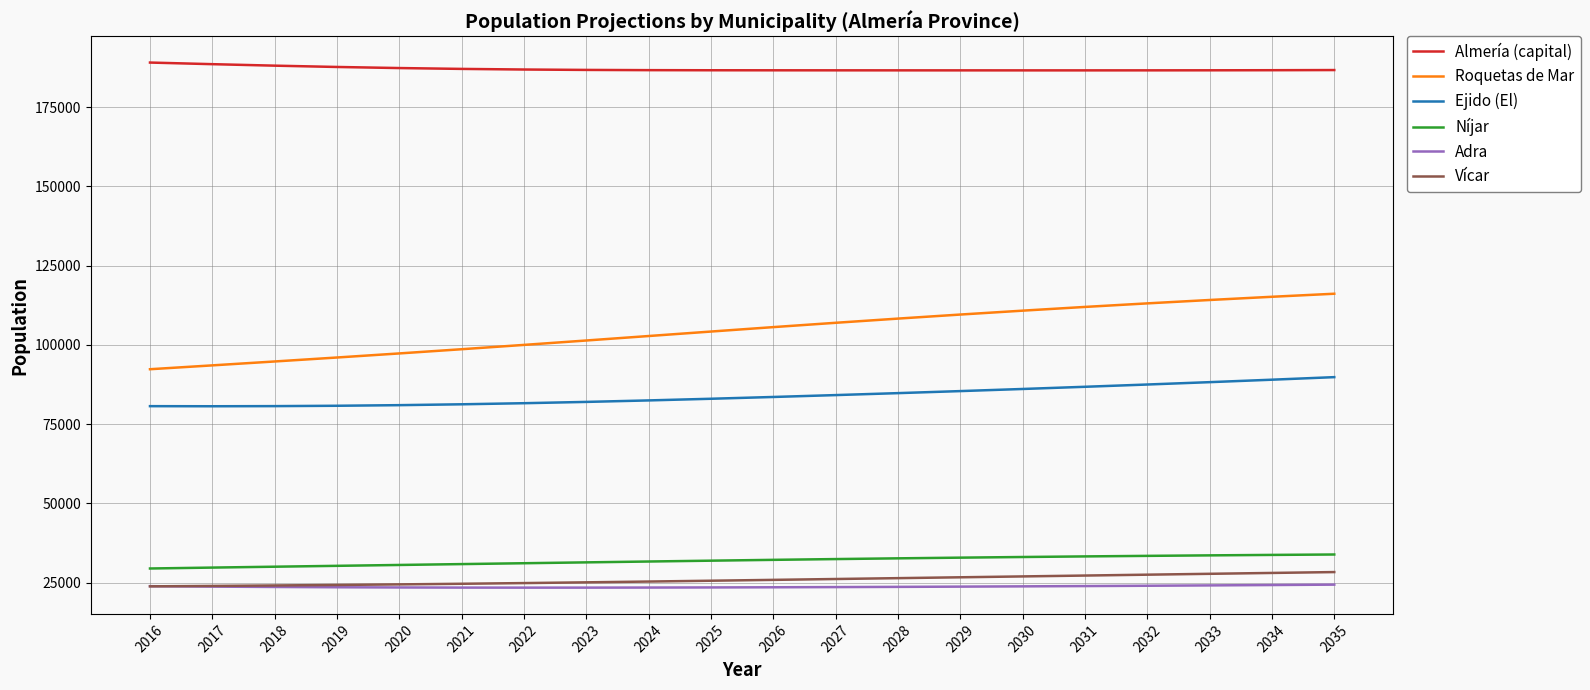

Is this an area chart (filled region under the line)?

No